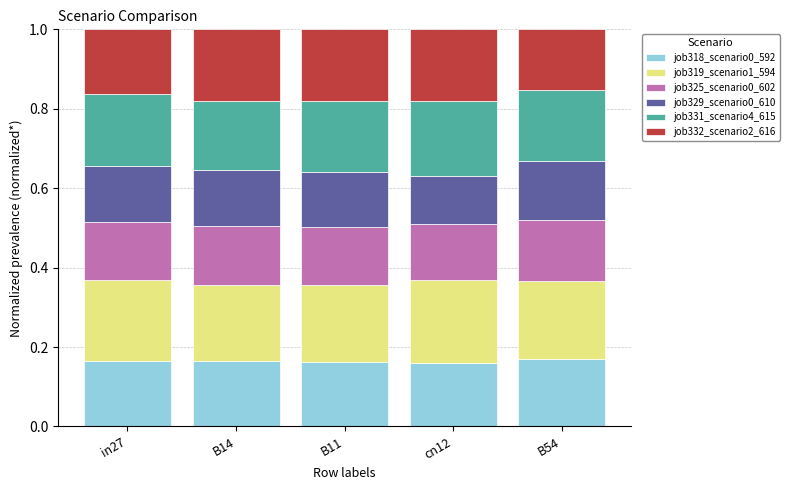

The value of job318_scenario0_592 at B11 is 0.1. True or false?

False